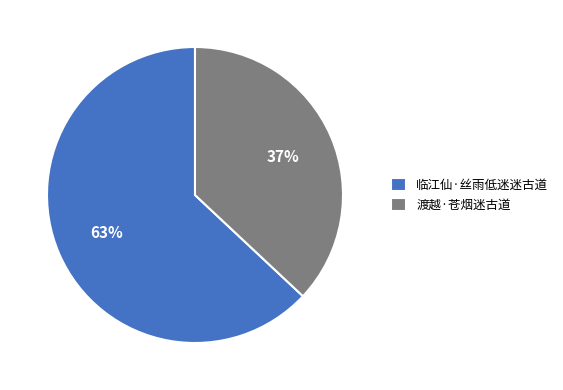

True or false: 渡越·苍烟迷古道 accounts for 46% of the total.

False